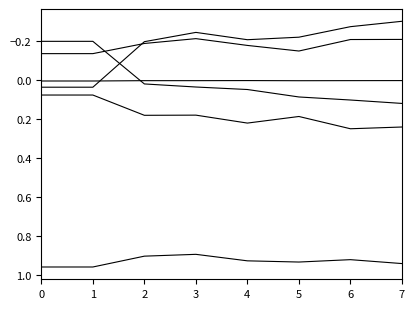

The value of beta_Market at 6 is 0.9. True or false?

True